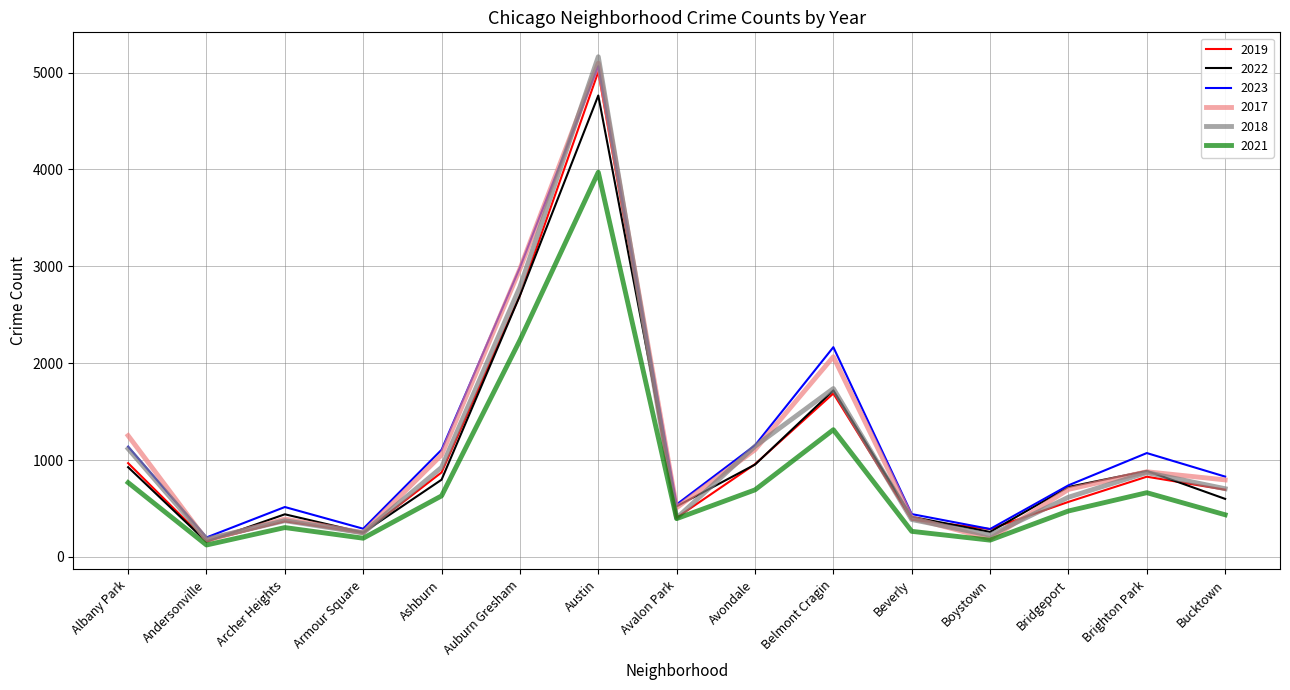

Is the value of 2022 at Belmont Cragin greater than the value of 2018 at Albany Park?

Yes